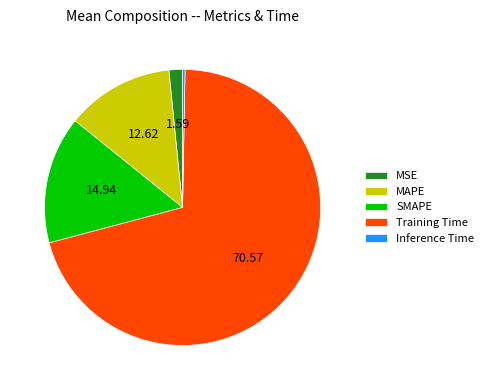

Do MSE and MAPE together represent more than half of the pie?

No